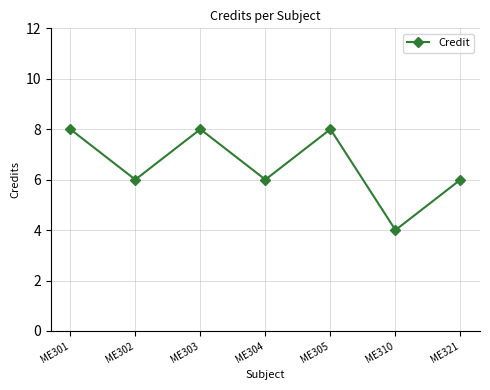

The value at ME303 is 8. True or false?

True